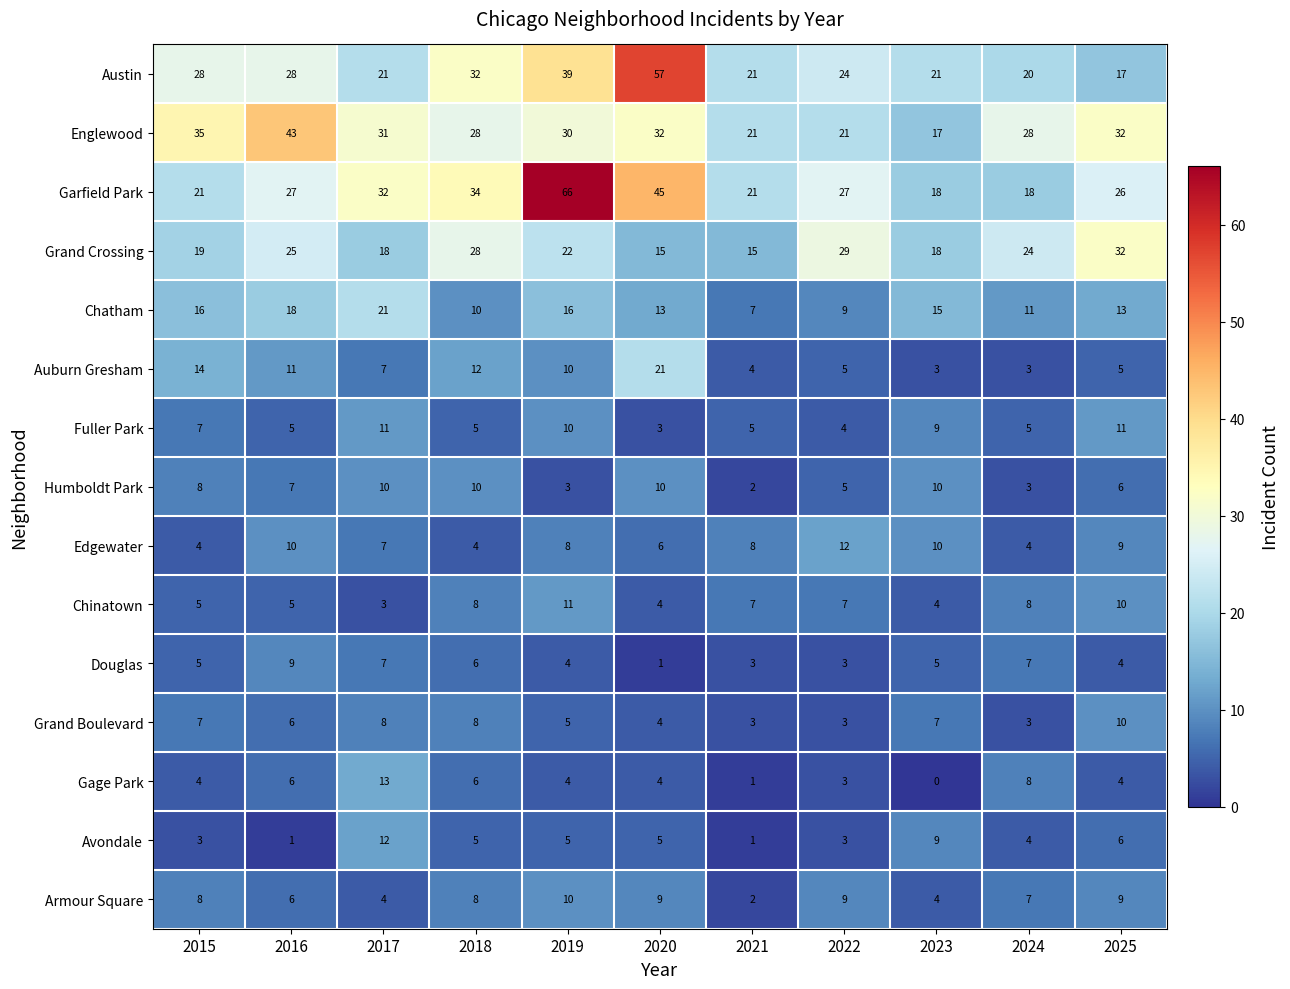

What is the difference between the Armour Square values at 2017 and 2025?

5